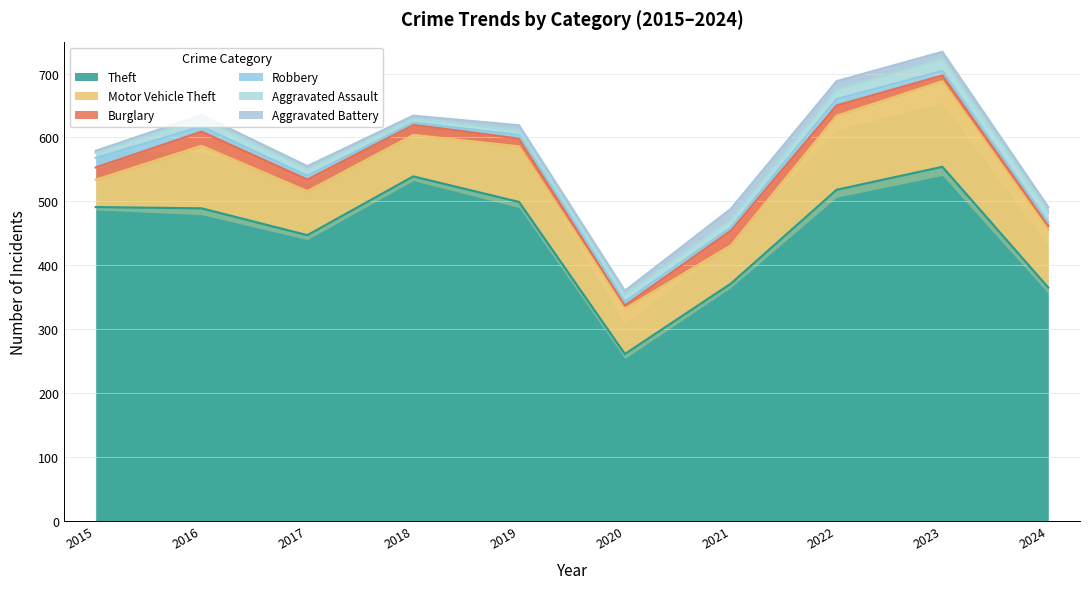

Between which two adjacent categories do Aggravated Assault and Burglary first intersect?

2019 and 2020